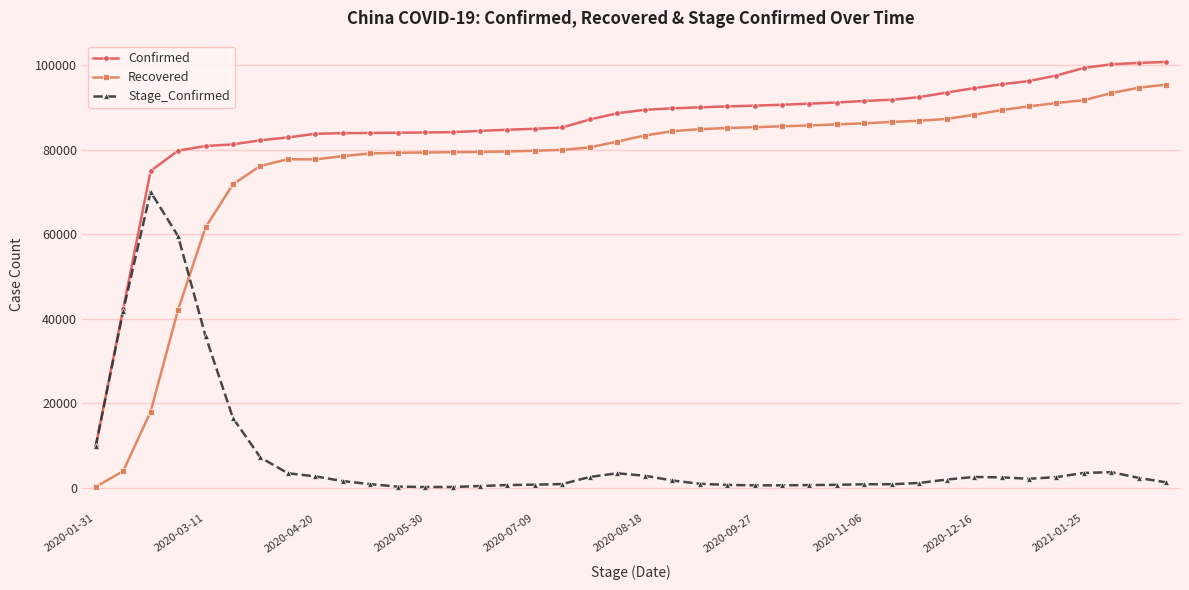

At how many categories does at least one series exceed 22456?

39